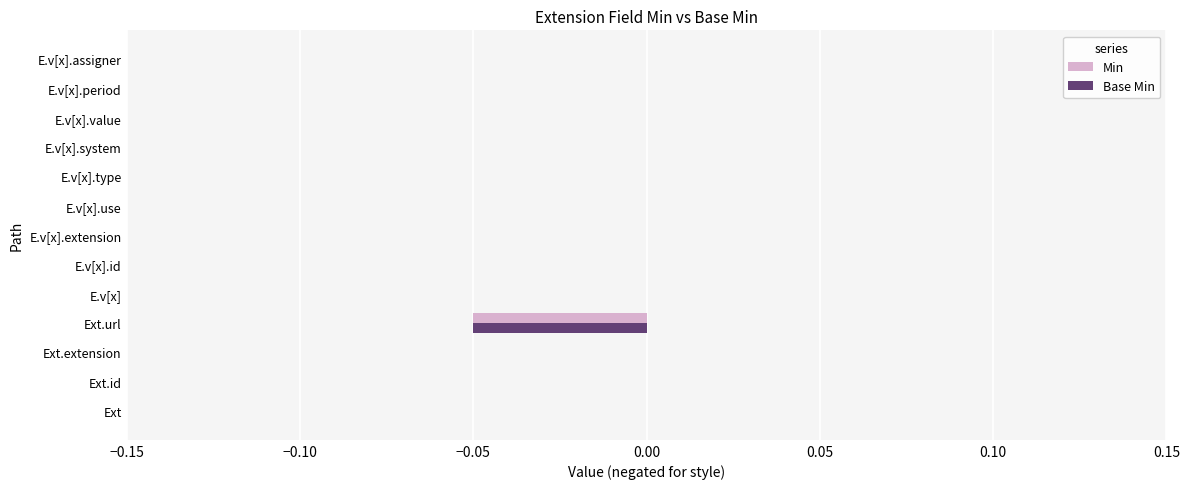

Is it true that Min equals 0.0 at Ext?

True